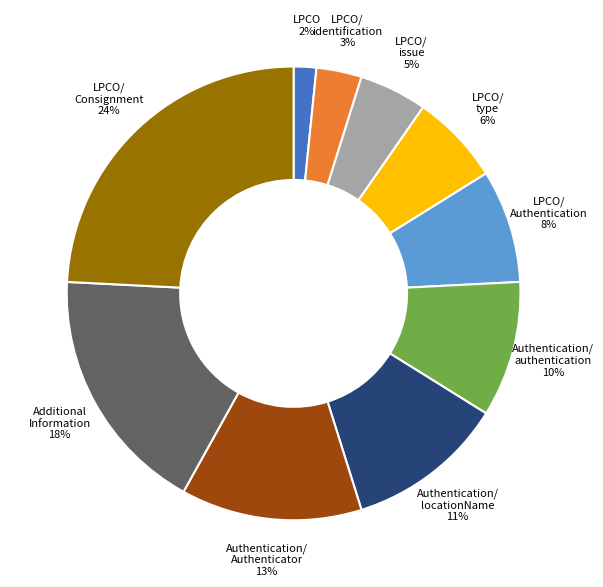

To the nearest percent, what is the average slice percentage?

10%